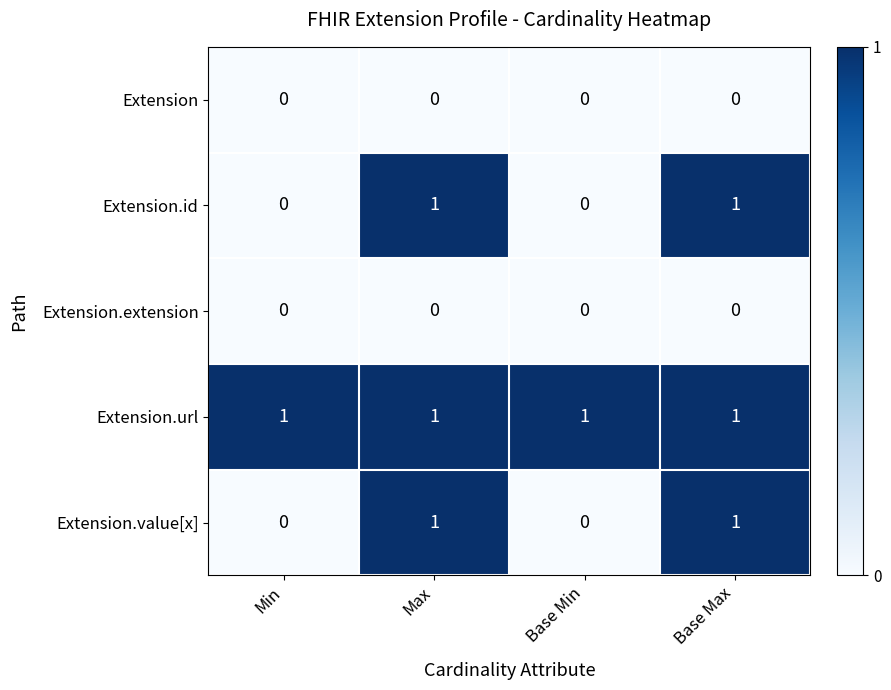

How many data points does each series have?

4